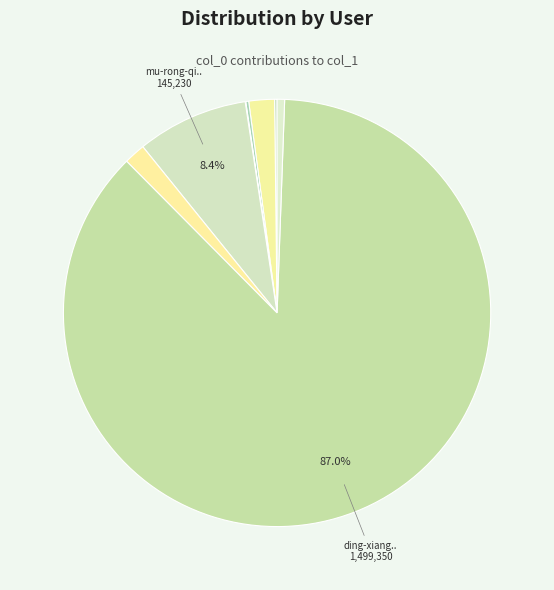

Which slice is the smallest?

alexzhan